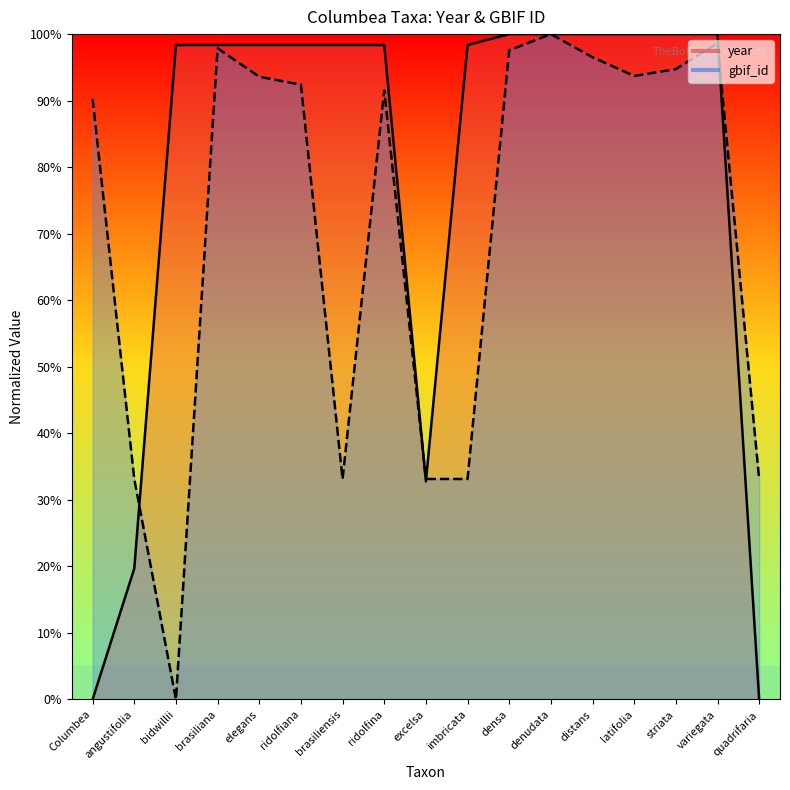

At which label does year first exceed 98?

bidwillii